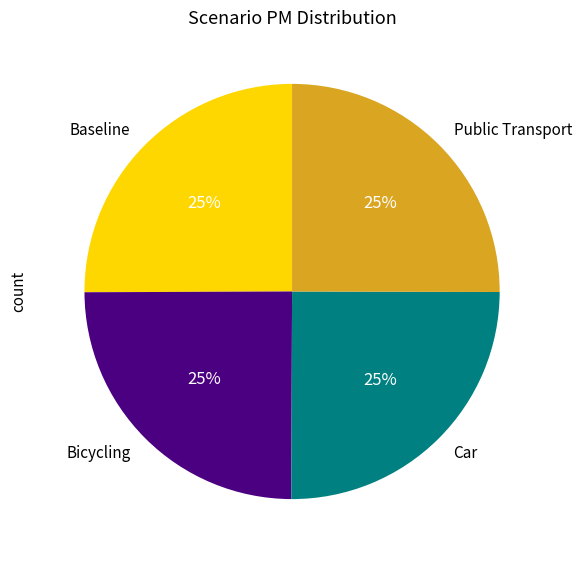

To the nearest percent, what portion does Bicycling represent?

25%